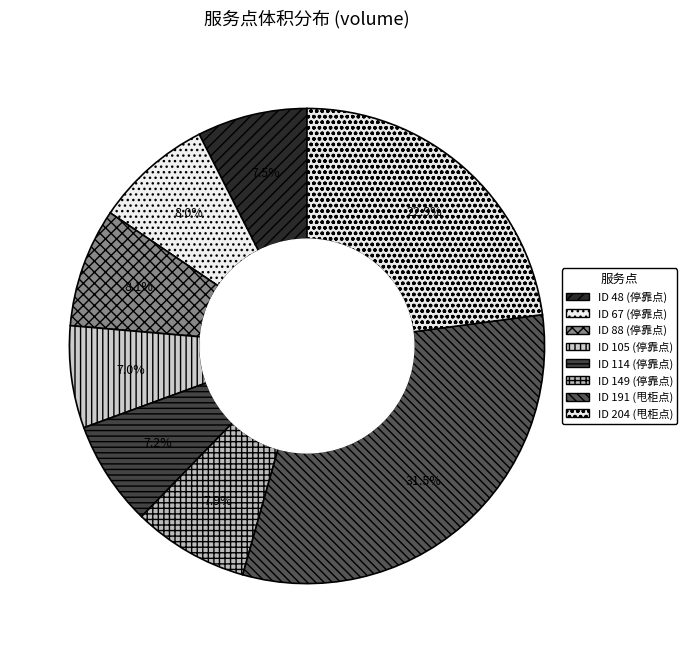

Rank the categories by value from lowest to highest.

105, 114, 48, 149, 67, 88, 204, 191